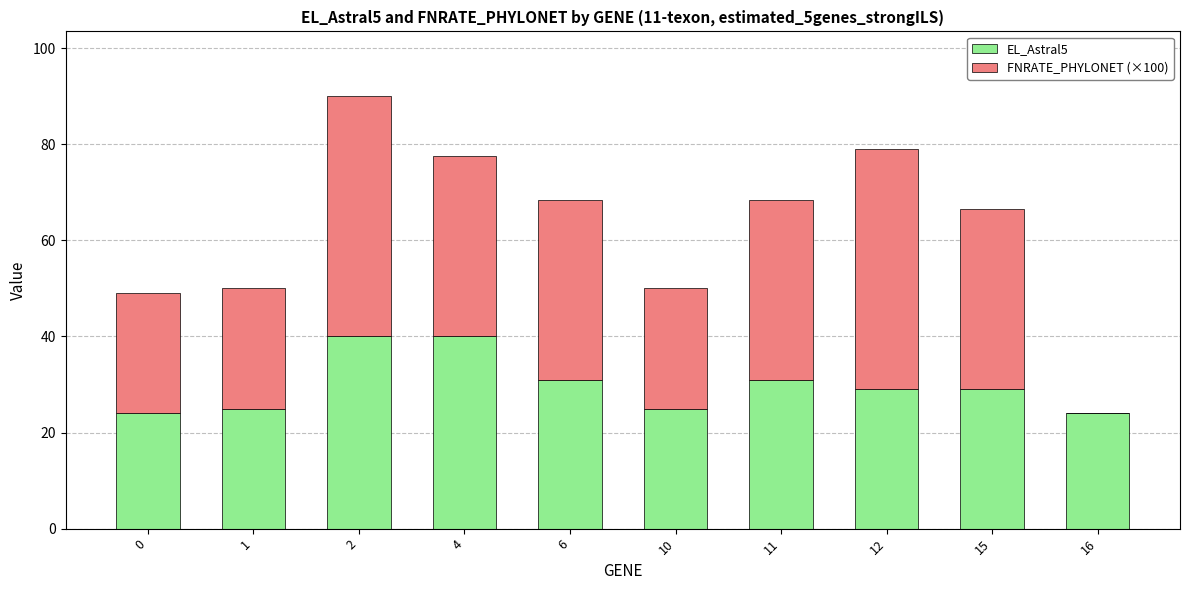

What is the total value across all series at 2?

90.0